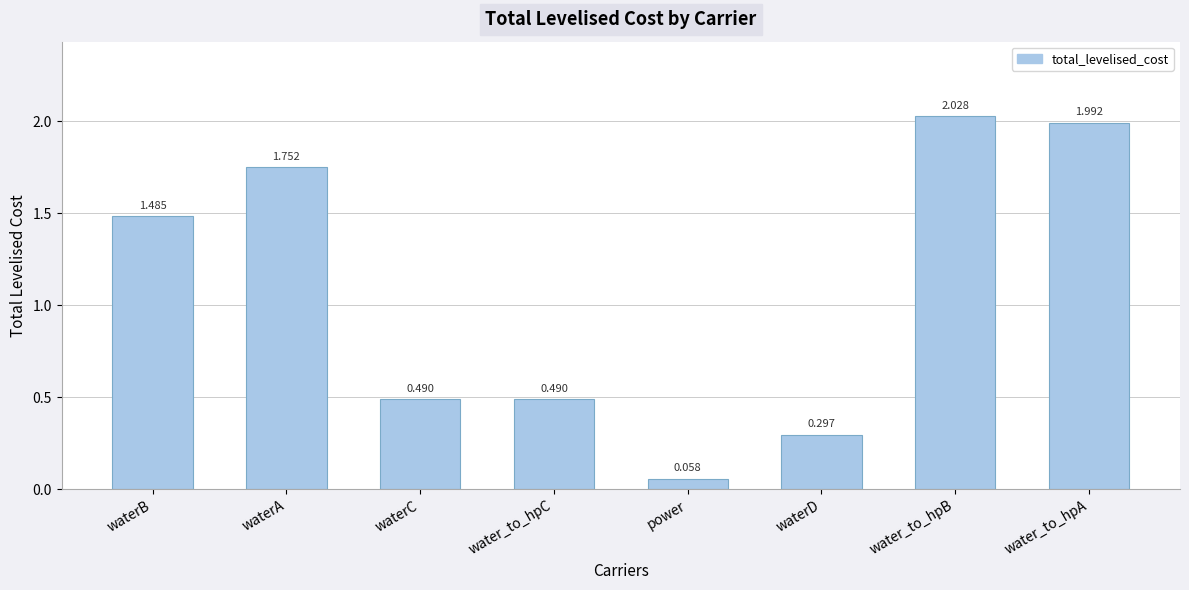

Where does the data first go above 1?

waterB